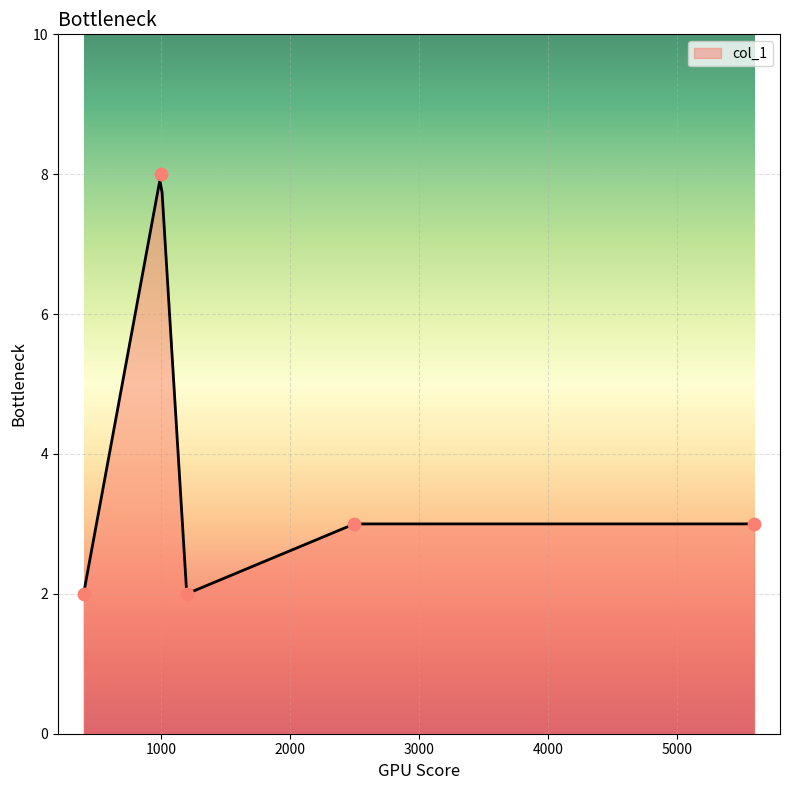

Approximately how many times larger is the value at 1200 compared to 1000?

0.2